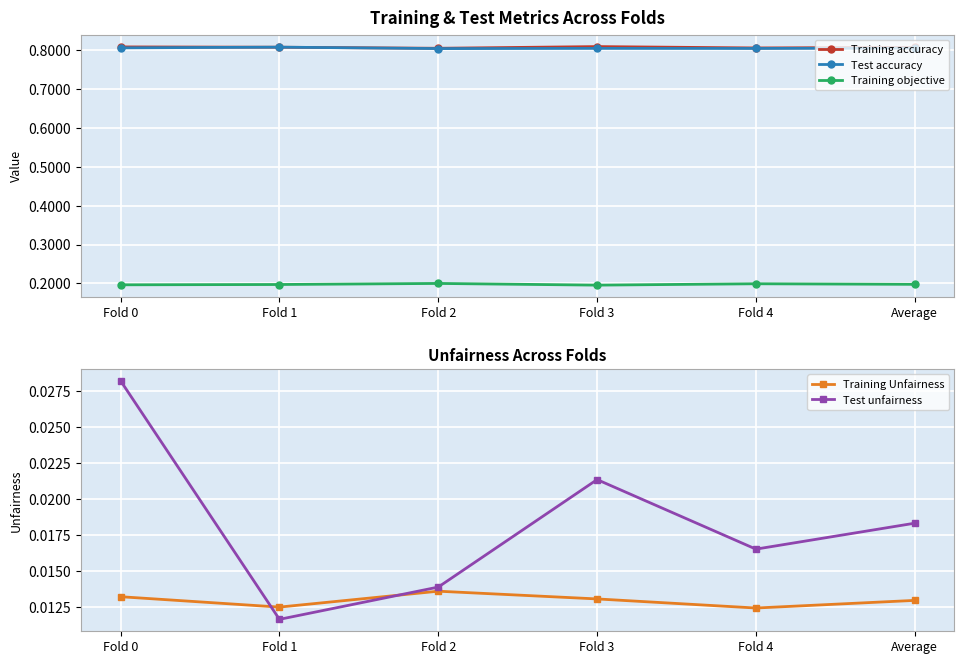

Is the value of Test unfairness at Fold 2 greater than the value of Training accuracy at Fold 3?

No